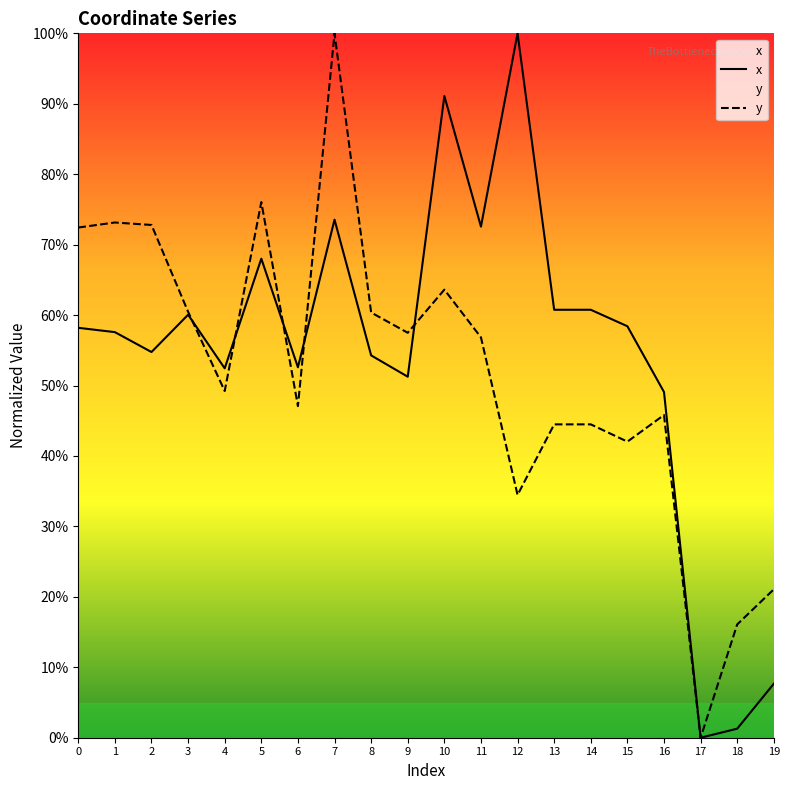

What is the difference between the maximum and minimum values in the x series?

1.0